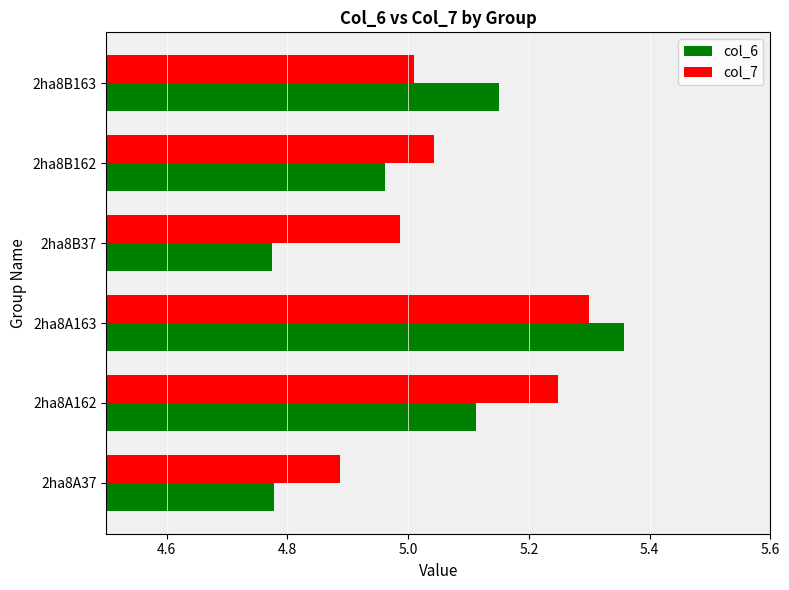

True or false: col_7 has a value of 7.9 at 2ha8B37.

False